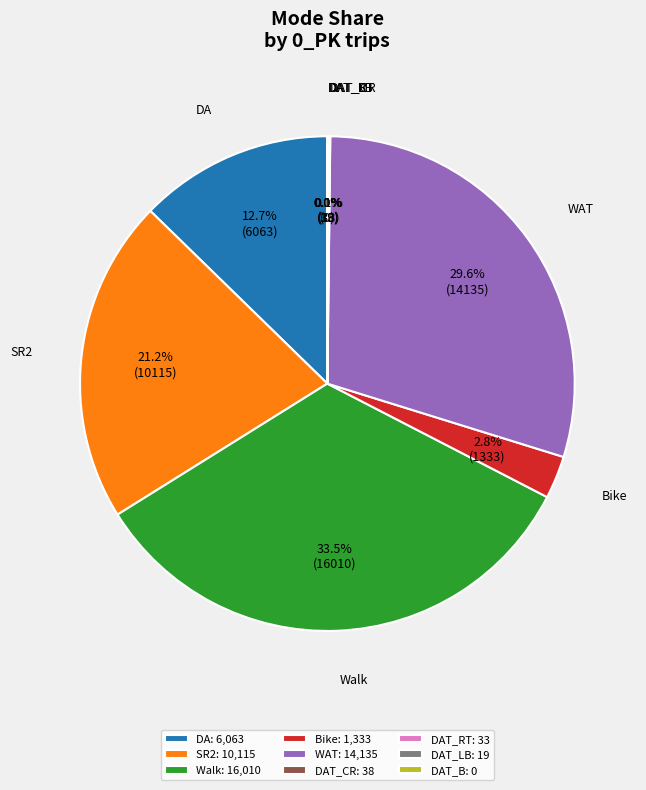

What percentage is NOT represented by SR2?

78.8%